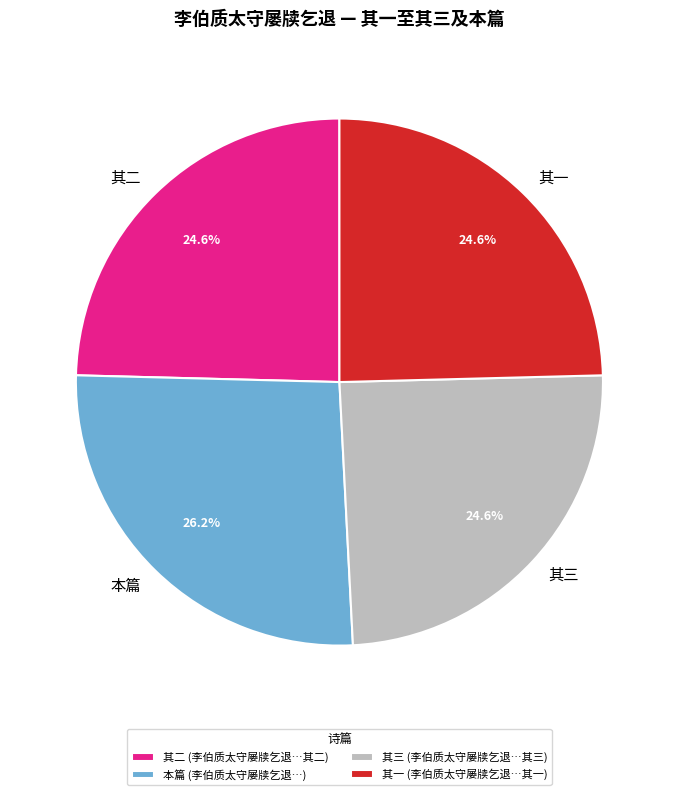

Combined, do 其二 (李伯质太守屡牍乞退…其二) and 本篇 (李伯质太守屡牍乞退…) account for over 50%?

Yes